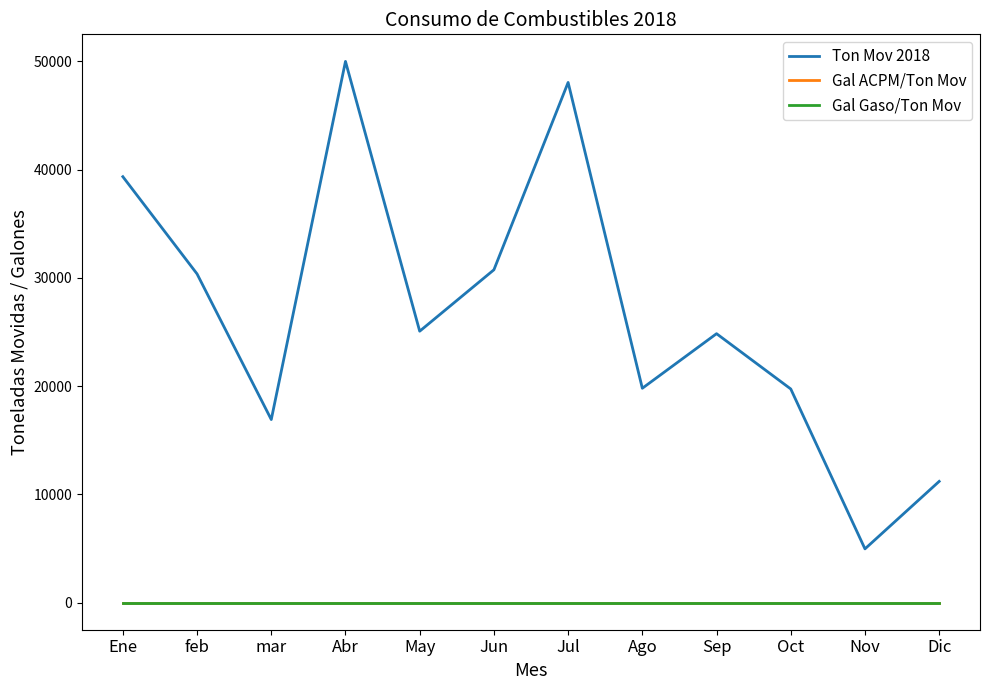

What is the difference between the second highest and second lowest values in the Ton Mov 2018 series?

36847